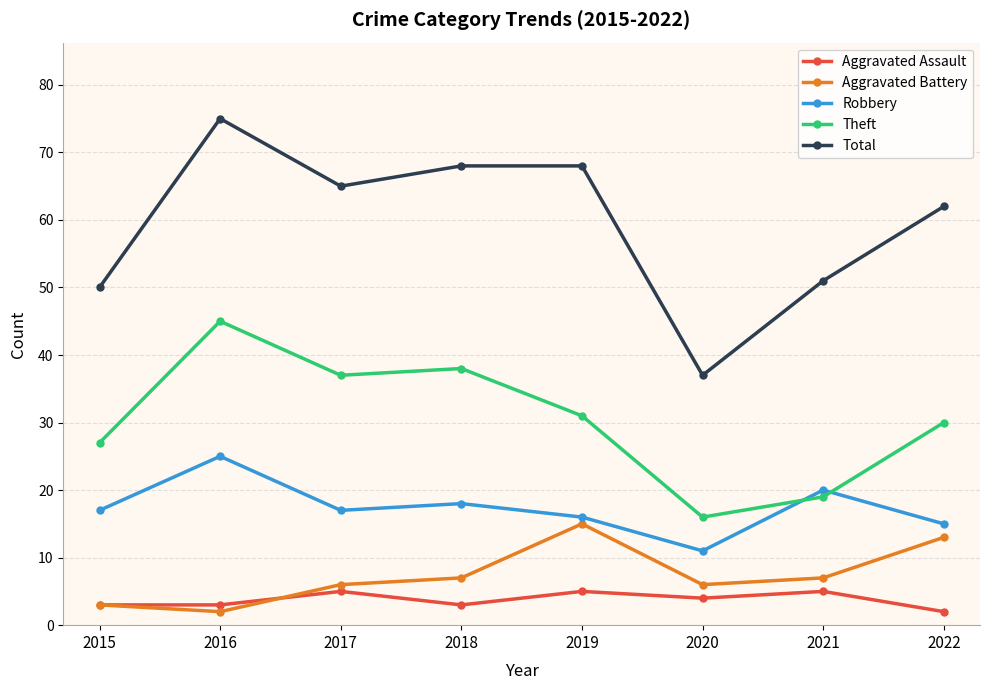

What is the value of the Aggravated Assault point at the 6th from the left?

4